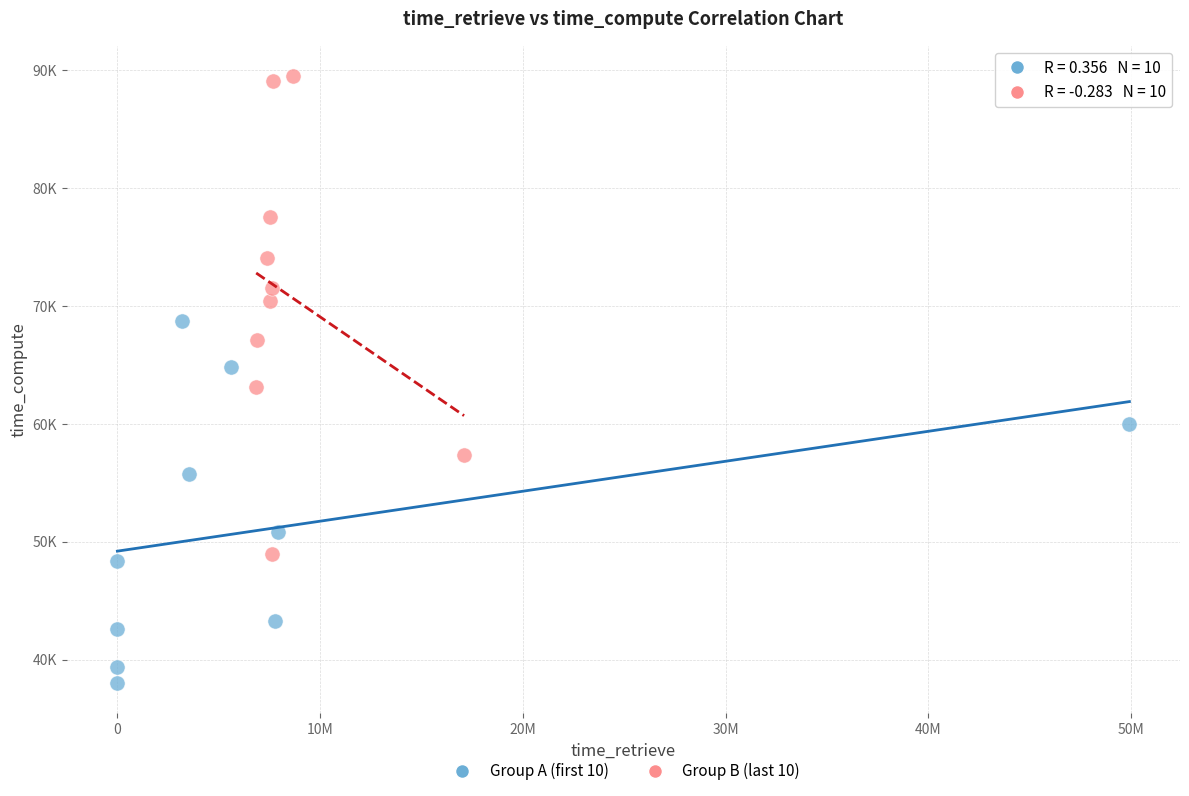

Which series contains the lowest Y value?

Group A (first 10)